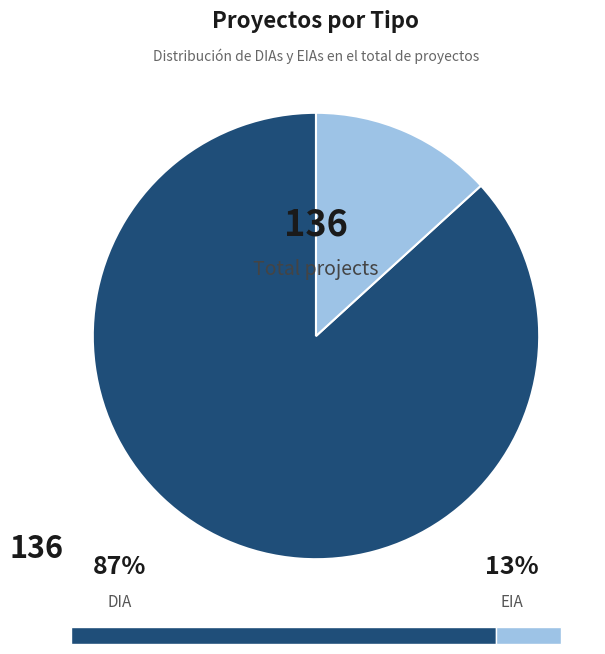

Does any single category account for the majority?

Yes